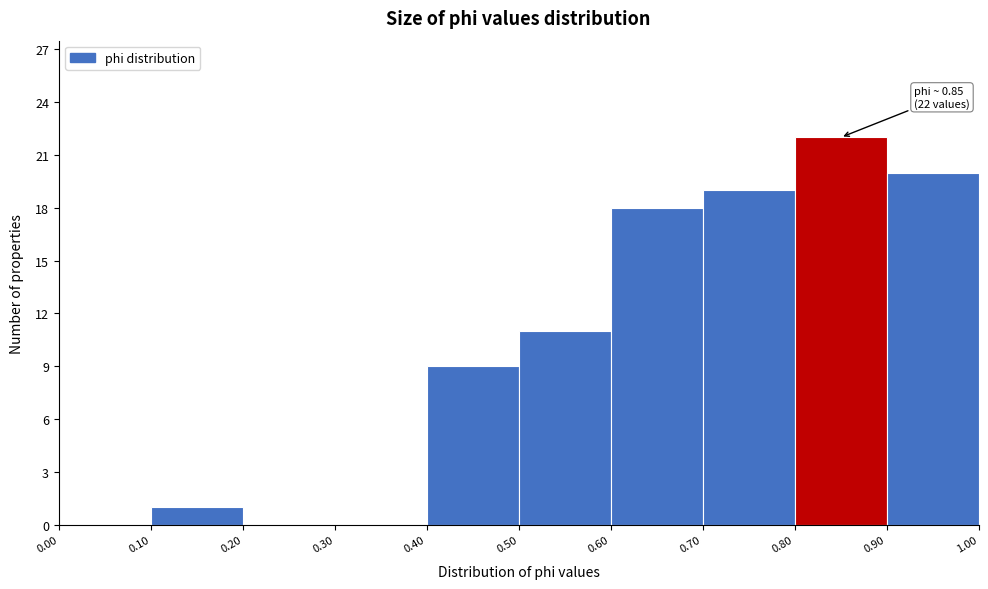

Which range on the x-axis has the tallest bar?

0.80 to 0.90